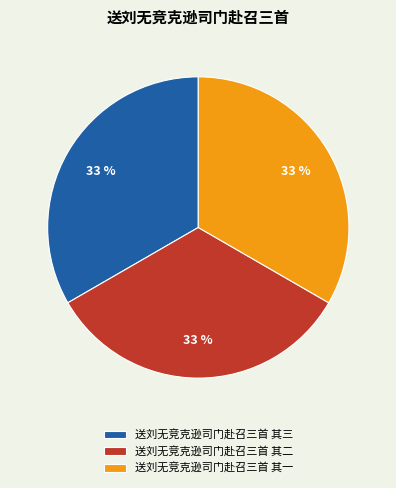

To the nearest percent, what is the average slice percentage?

33%